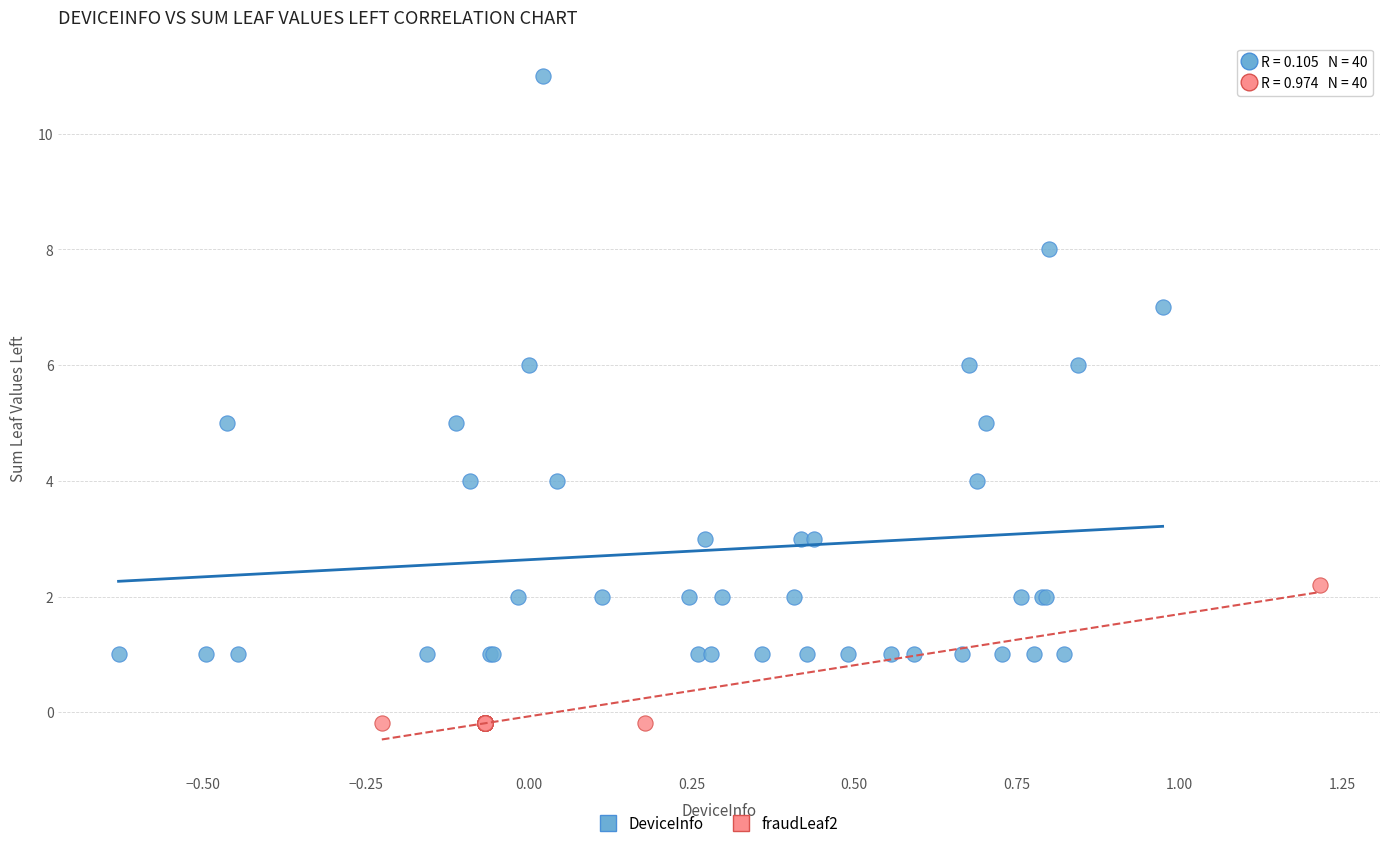

Which series contains the lowest Y value?

fraudLeaf2